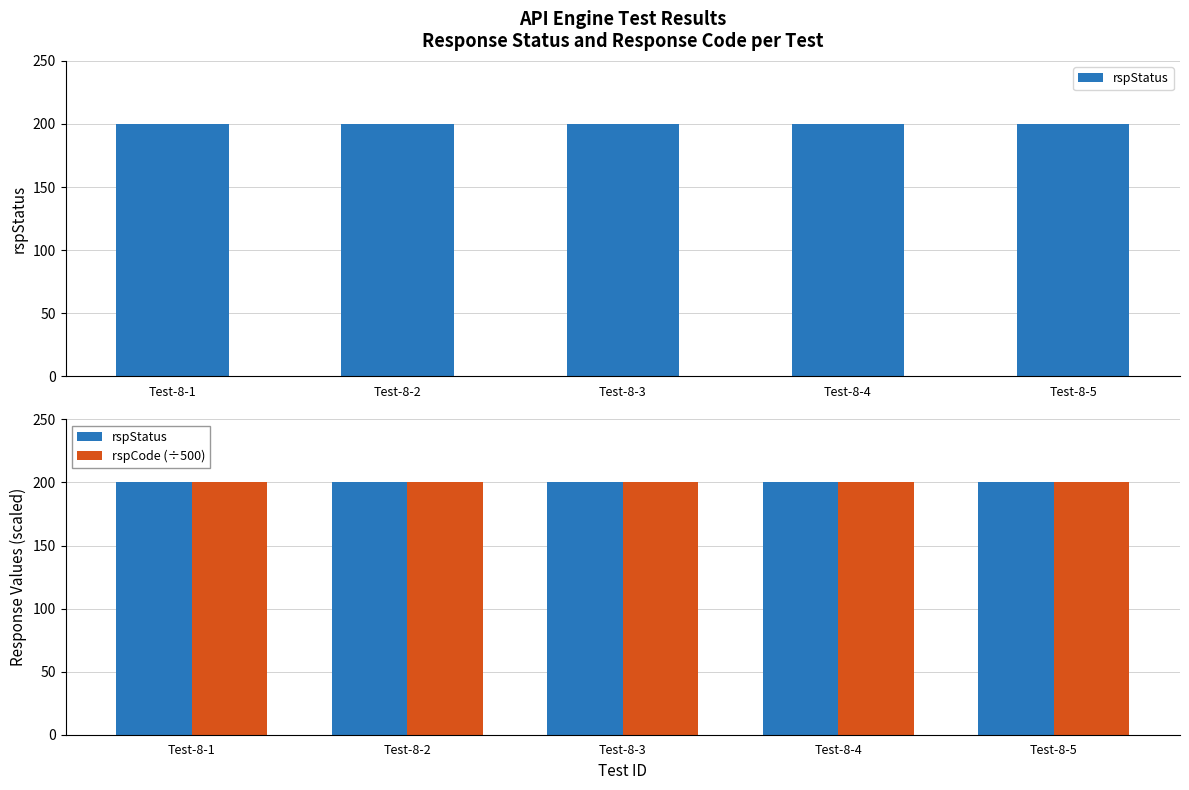

What is the average value of the rspCode series?

100000